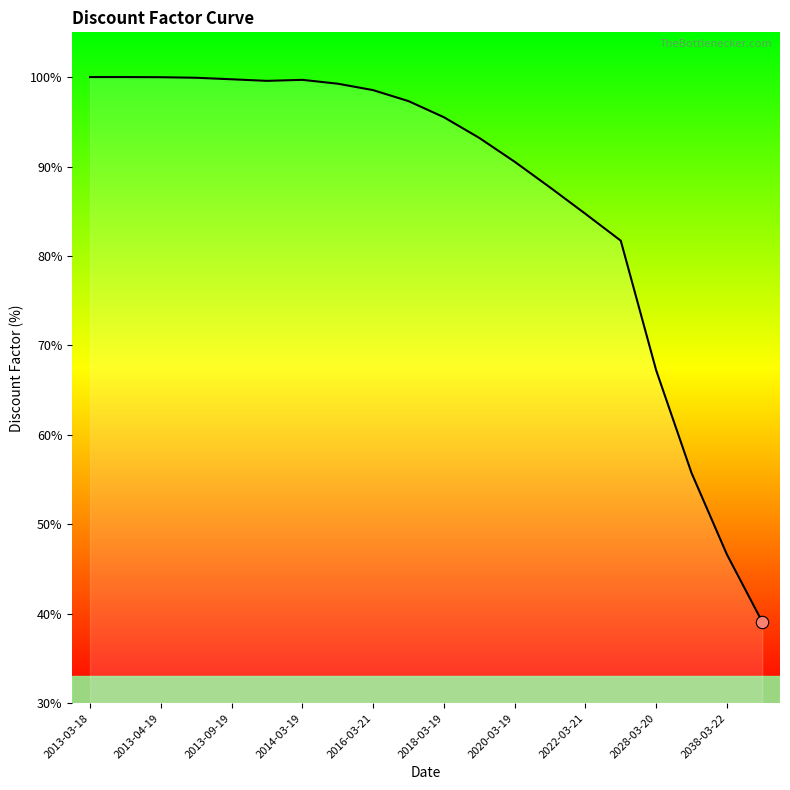

What is the difference between the maximum and minimum values?

60.9